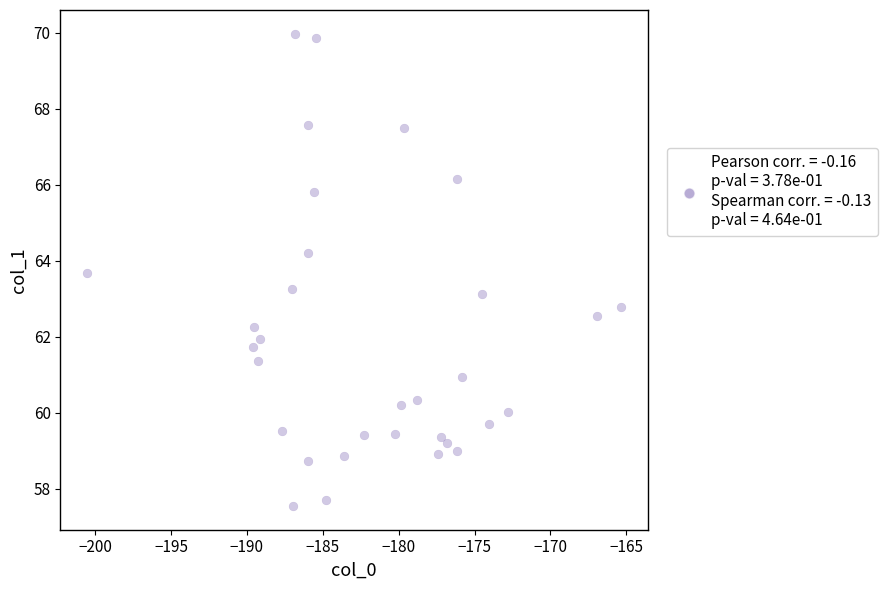

What is the range of X values (max minus min)?

35.2